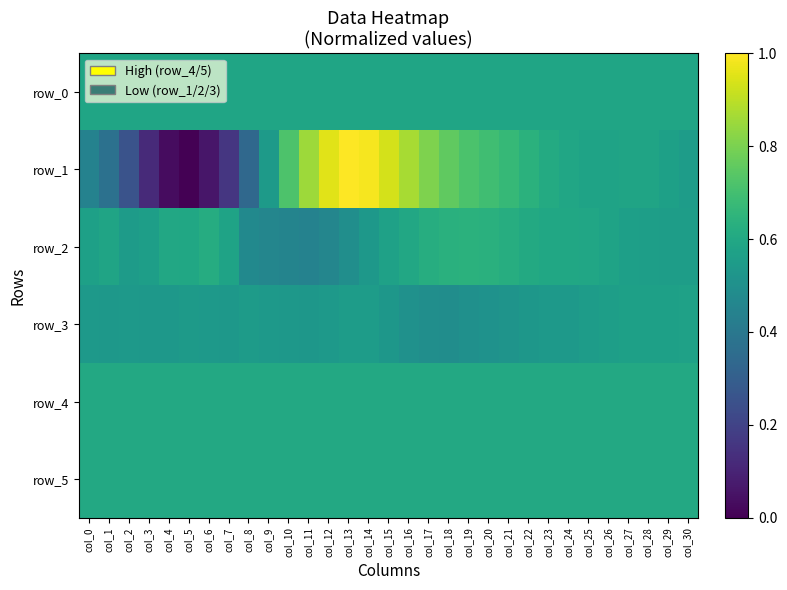

How many series are shown in this chart?

6